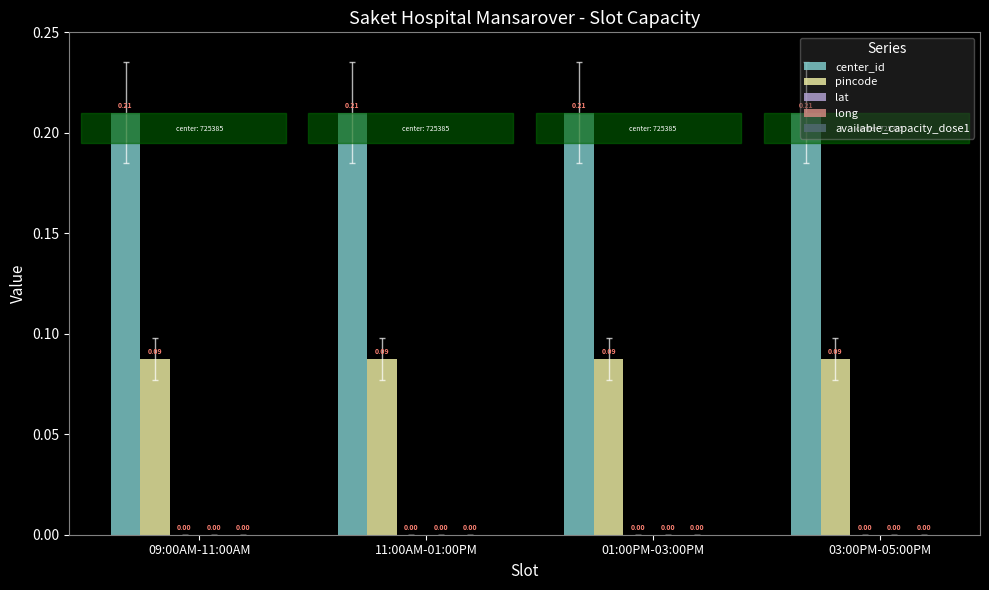

Is the value of center_id at 01:00PM-03:00PM greater than the value of pincode at 09:00AM-11:00AM?

Yes